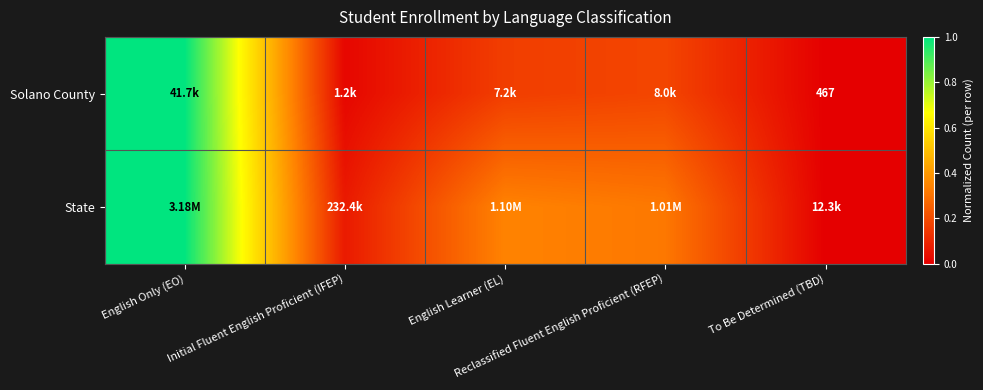

Which series has the largest range (max minus min)?

State